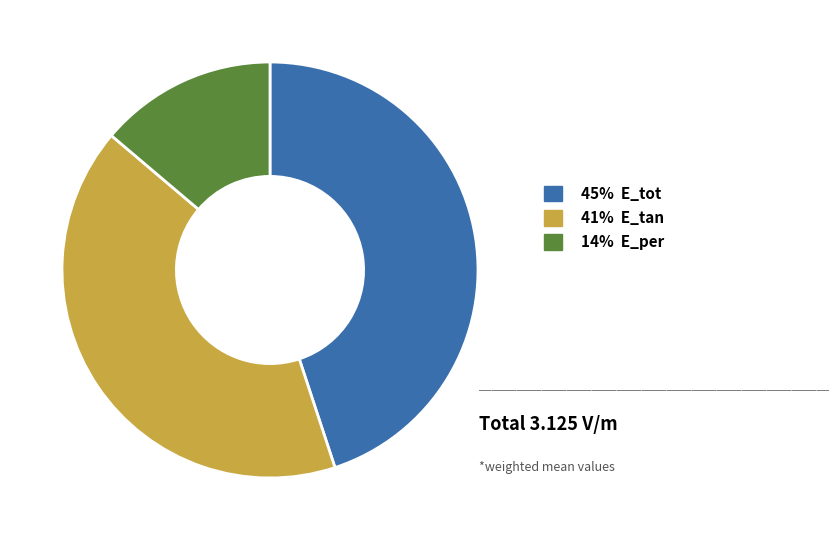

Does any single category account for the majority?

No